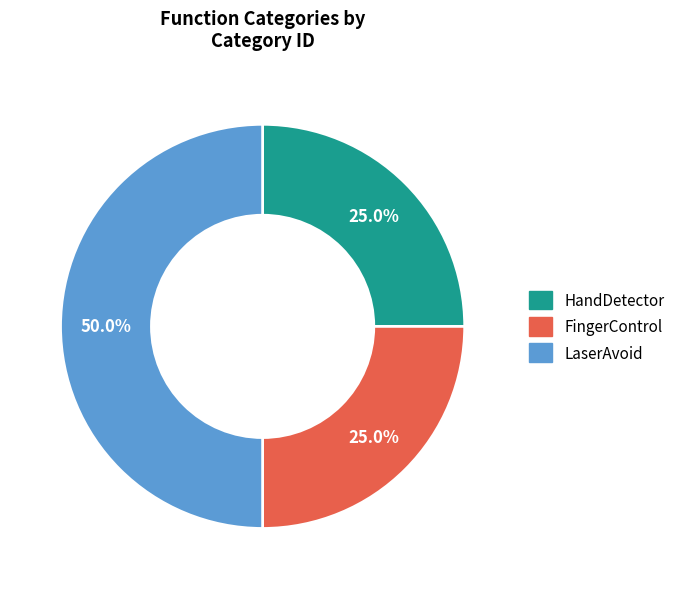

The LaserAvoid slice represents 44% of the pie. True or false?

False